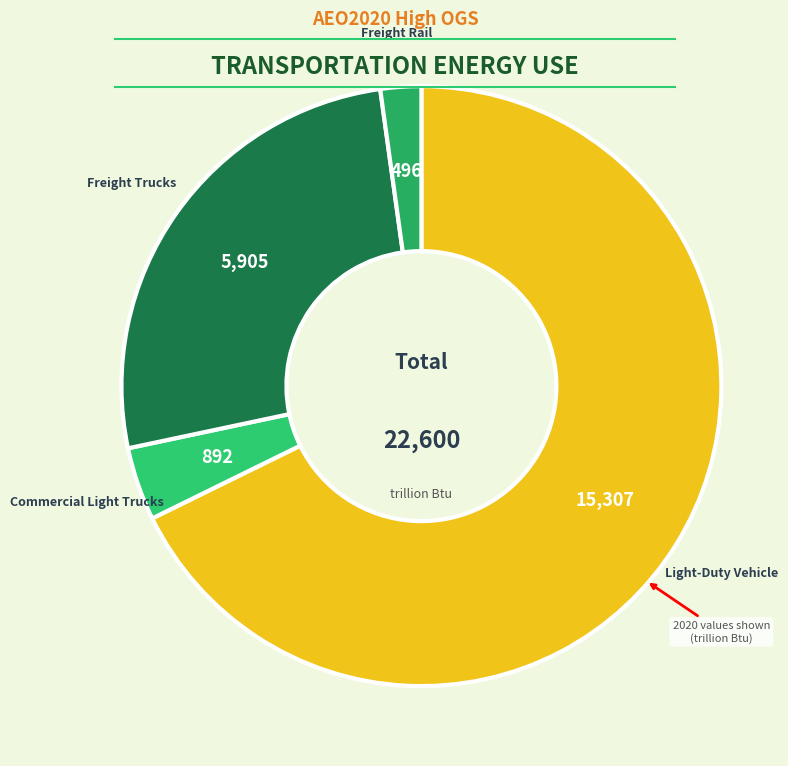

To the nearest percent, what is the difference between the largest and smallest slice percentages?

66%